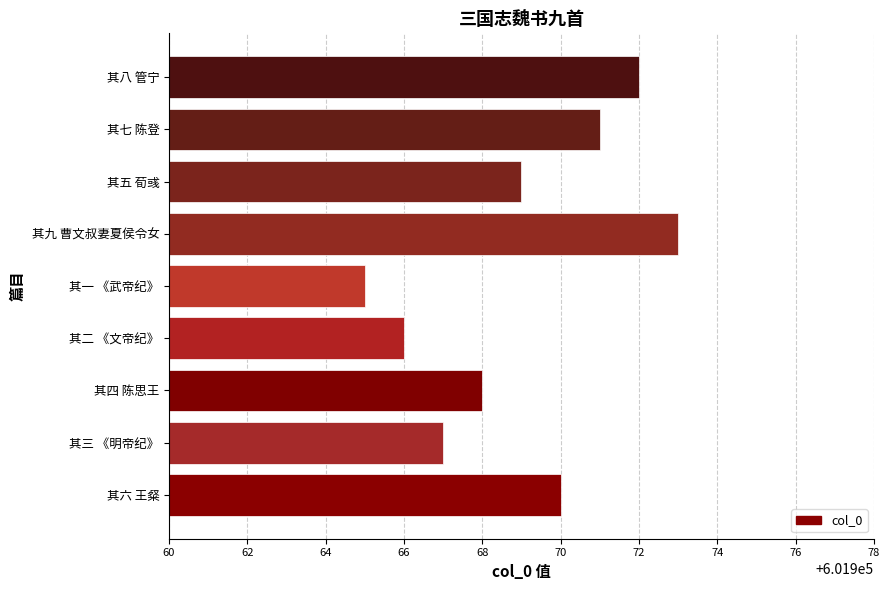

Reading bottom to top, extract all data points from this chart.

601970	601967	601968	601966	601965	601973	601969	601971	601972